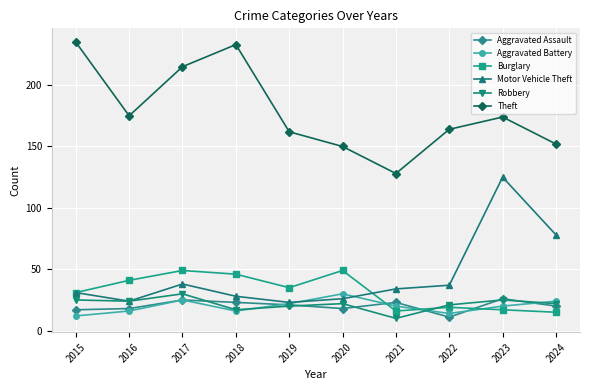

True or false: Burglary and Theft cross at least once.

False